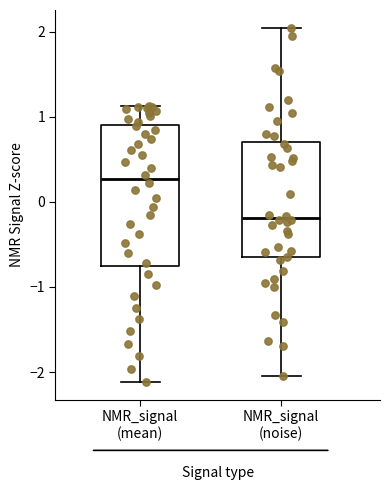

Where does the lower whisker of the box for NMR_signal (noise) end on the y-axis? The values are not printed on the chart, so give them approximately, as read against the axis.

-2.0